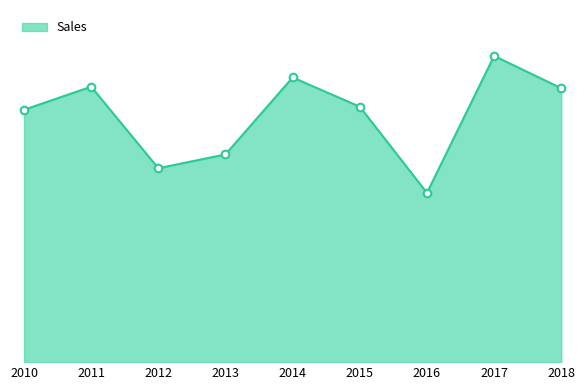

Between 2015 and 2014, which is larger?

2014